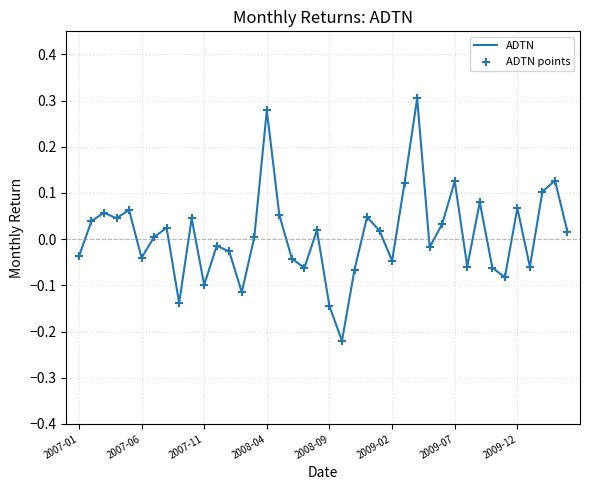

What is the difference between the maximum and minimum values?

0.5